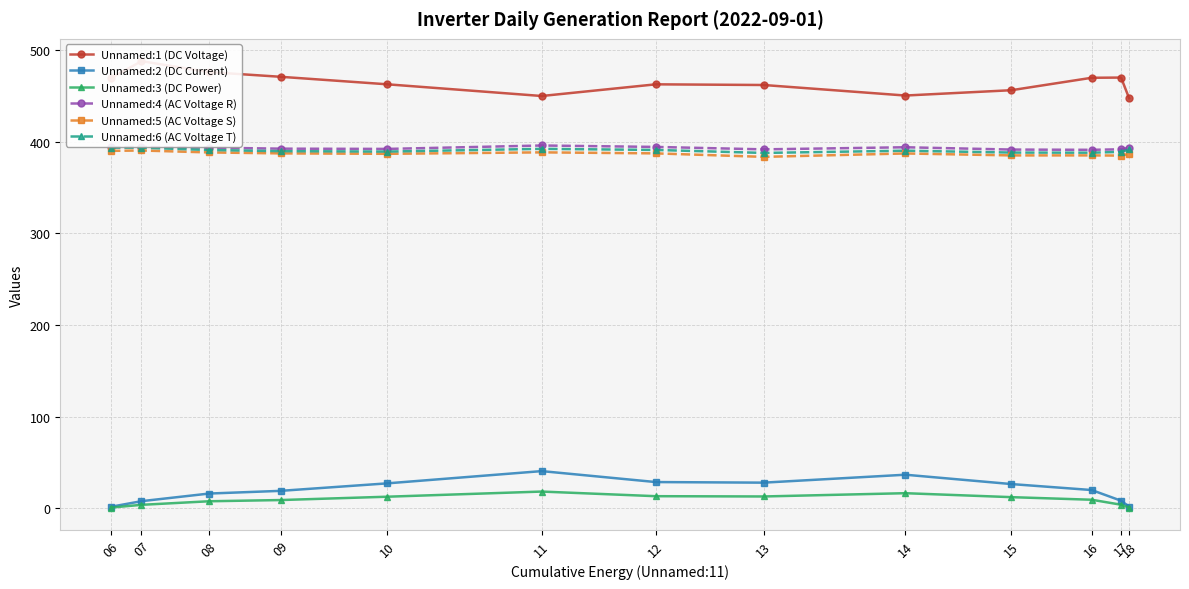

What is the difference between the Unnamed:1 (DC Voltage) values at 13 and 08?

14.1